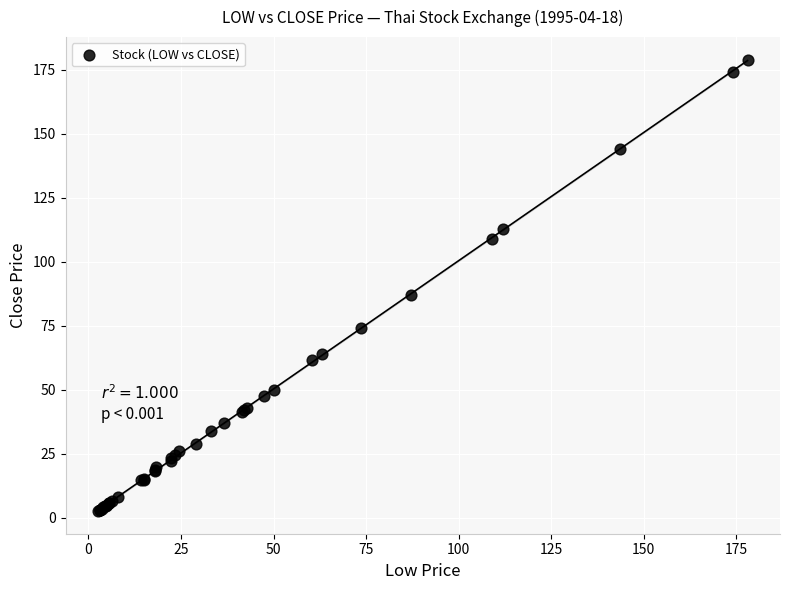

What Y value in the scatter plot is closest to 90?

87.0